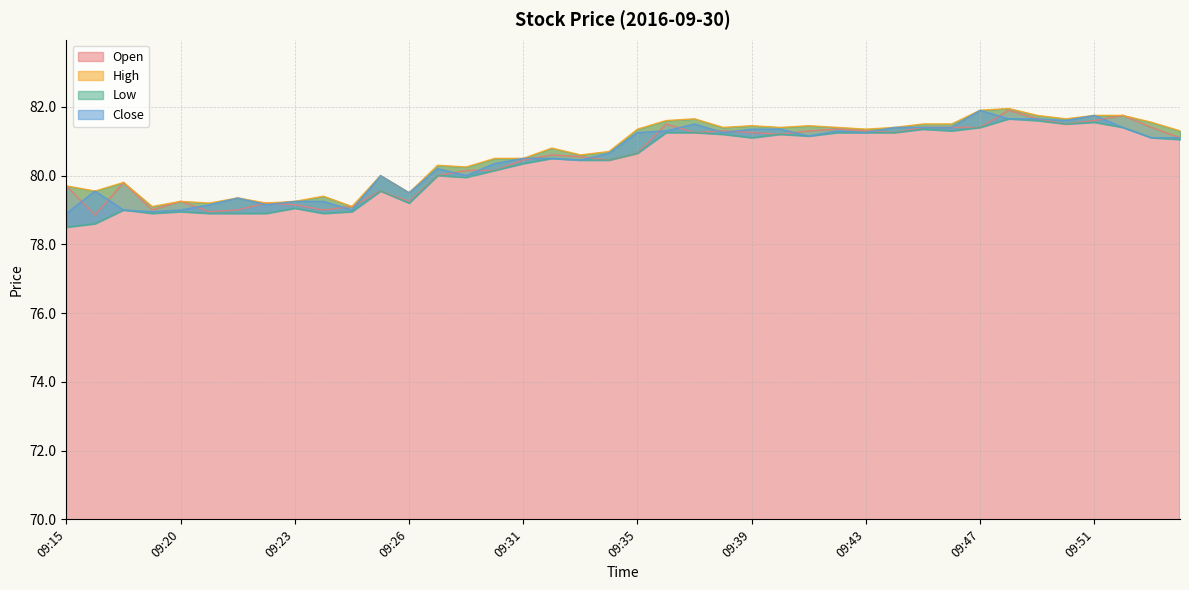

Where do Open and Close first cross each other?

09:15 and 09:16